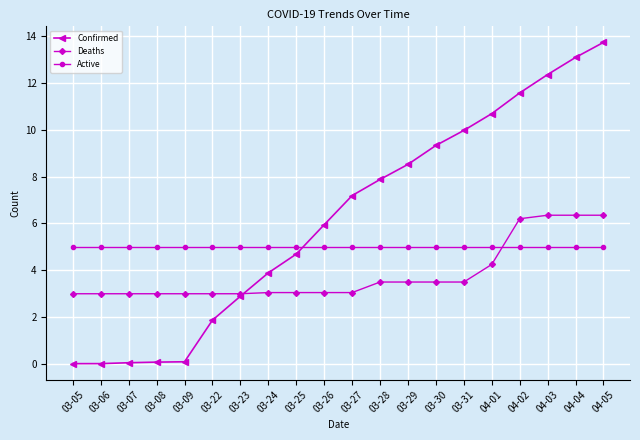

What is the lowest value of the Deaths series?

3.0